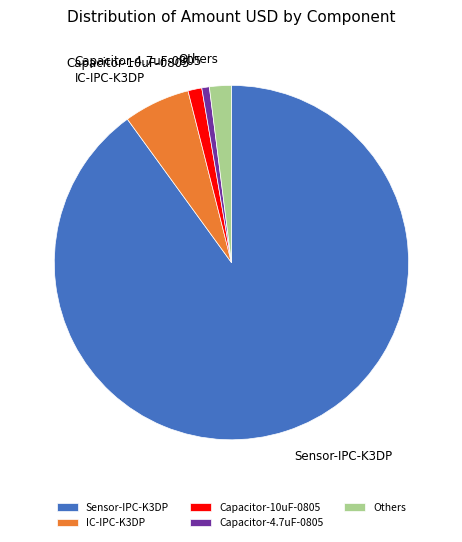

Does Sensor-IPC-K3DP account for over 50% of the chart?

Yes